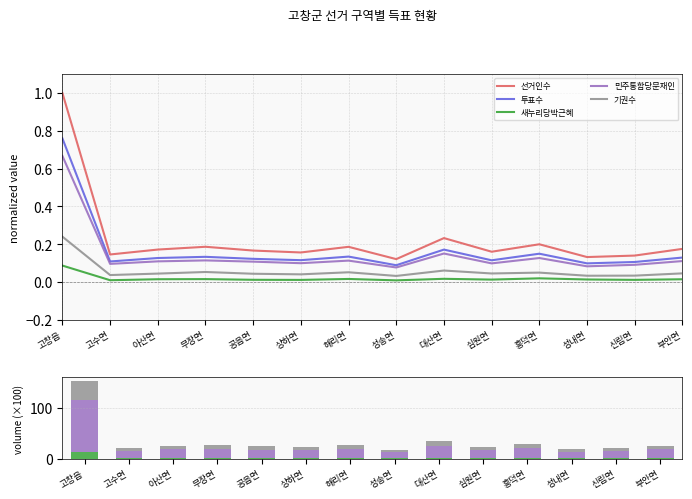

Reading left to right, what are all the values shown in this chart?

선거인수: 고창읍=1.0	고수면=0.1	아산면=0.2	무장면=0.2	공음면=0.2	상하면=0.2	해리면=0.2	성송면=0.1	대산면=0.2	심원면=0.2	흥덕면=0.2	성내면=0.1	신림면=0.1	부안면=0.2
투표수: 고창읍=0.8	고수면=0.1	아산면=0.1	무장면=0.1	공음면=0.1	상하면=0.1	해리면=0.1	성송면=0.1	대산면=0.2	심원면=0.1	흥덕면=0.1	성내면=0.1	신림면=0.1	부안면=0.1
새누리당박근혜: 고창읍=13.2	고수면=1.5	아산면=2.3	무장면=2.4	공음면=1.8	상하면=1.7	해리면=2.5	성송면=1.4	대산면=2.6	심원면=2.0	흥덕면=3.0	성내면=2.1	신림면=1.8	부안면=2.2
민주통합당문재인: 고창읍=101.5	고수면=14.6	아산면=16.6	무장면=17.4	공음면=16.4	상하면=15.2	해리면=17.2	성송면=11.7	대산면=23.0	심원면=15.0	흥덕면=19.3	성내면=12.7	신림면=13.9	부안면=16.9
기권수: 고창읍=36.5	고수면=5.6	아산면=6.8	무장면=8.1	공음면=6.7	상하면=6.2	해리면=7.9	성송면=4.9	대산면=9.3	심원면=6.9	흥덕면=7.6	성내면=5.1	신림면=5.2	부안면=7.0